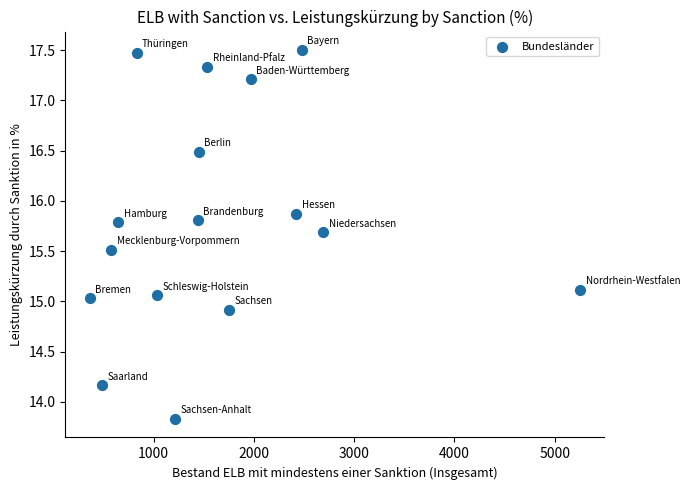

What is the range of X values (max minus min)?

4887.0